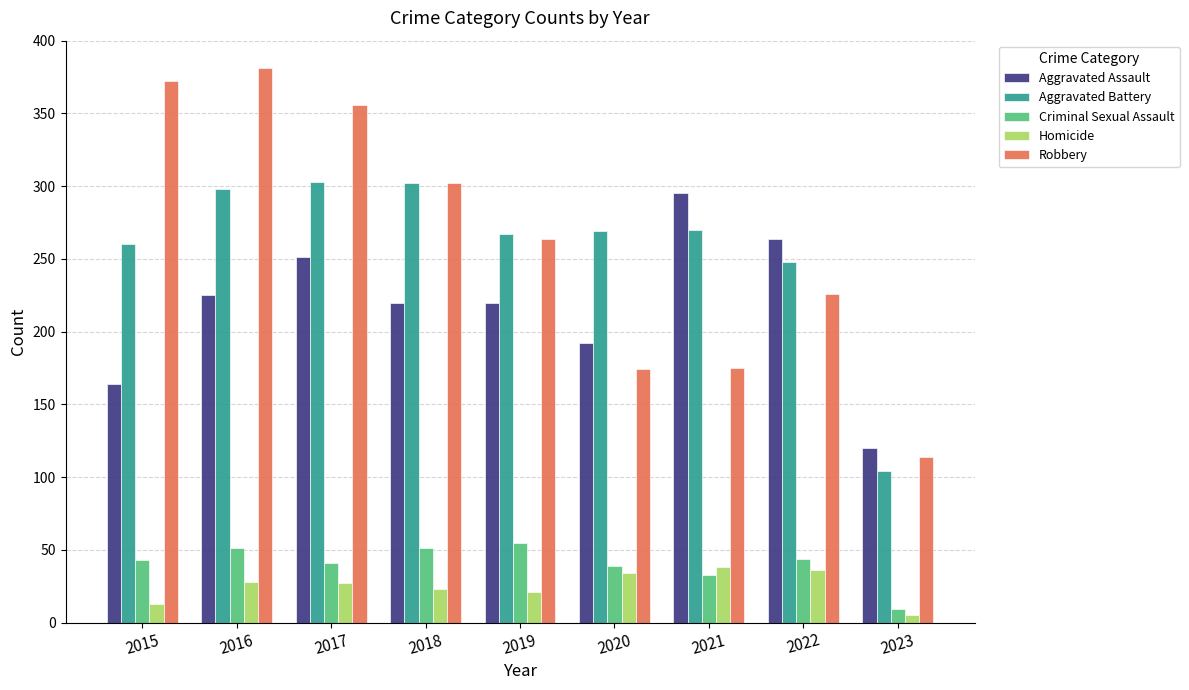

Which label corresponds to the smallest value in the chart?

2023